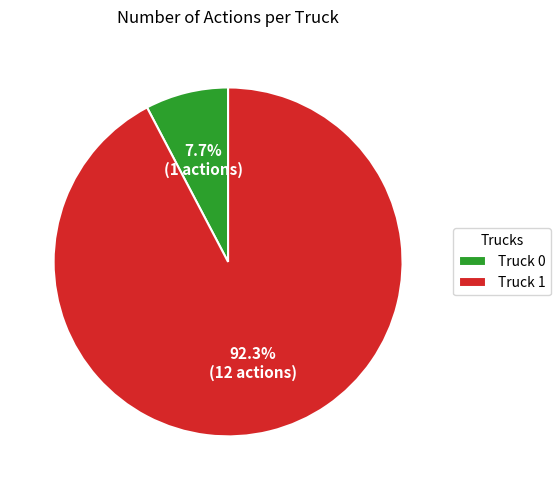

Between Truck 0 and Truck 1, which is larger?

Truck 1